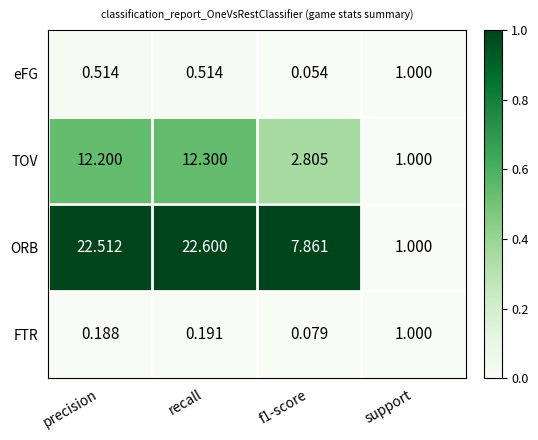

Which label corresponds to the largest value in the chart?

recall